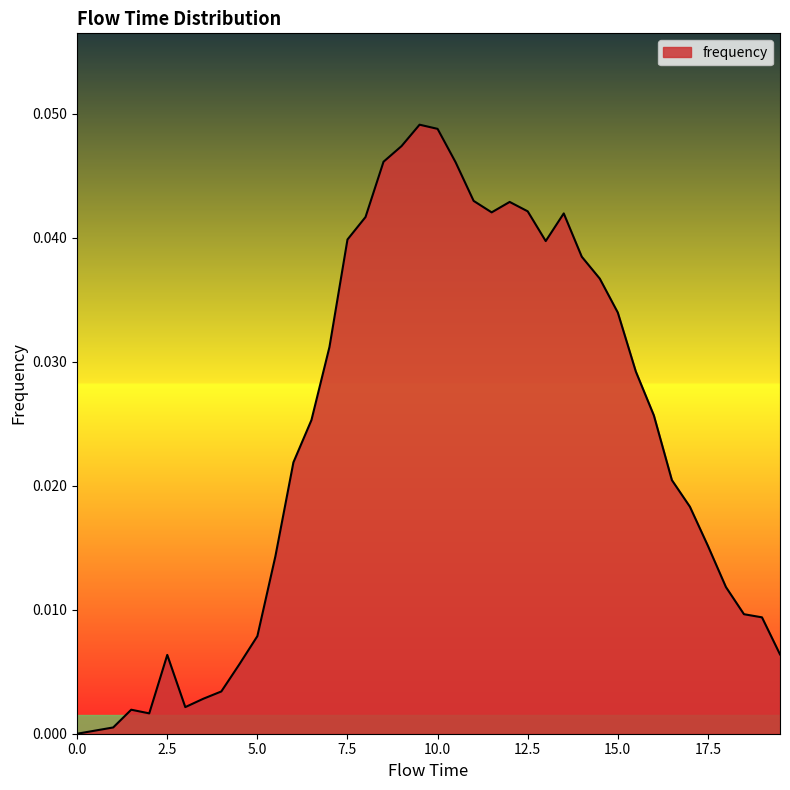

How many lines are shown in the chart?

1